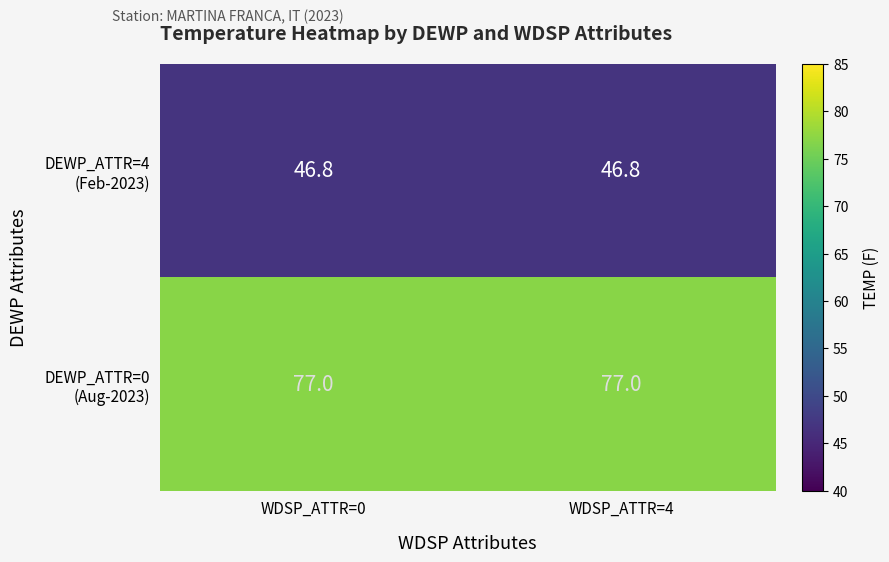

Which series has the largest total across all categories?

DEWP_ATTR=0 (Aug-2023)